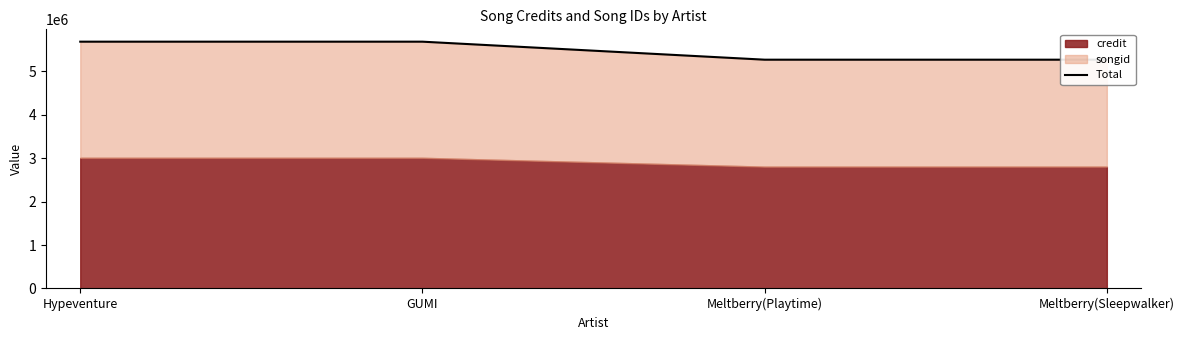

Rank the categories by value from highest to lowest.

Hypeventure, GUMI, Meltberry(Playtime), Meltberry(Sleepwalker)